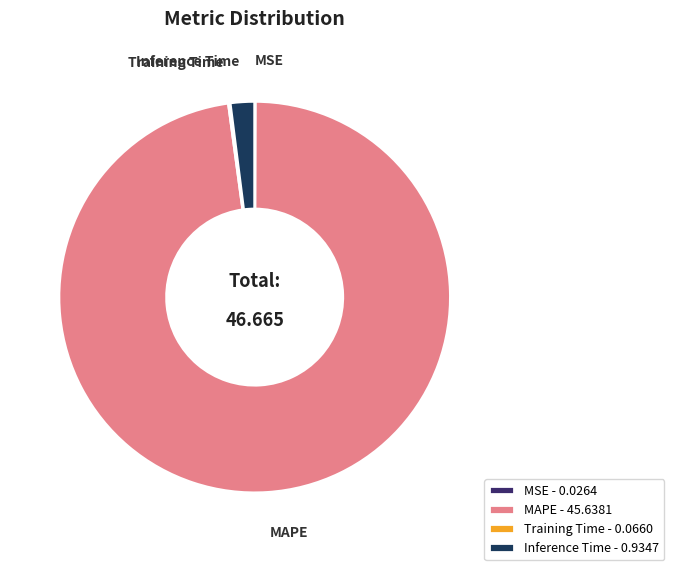

Is Inference Time - 0.9347 the majority of the pie?

No